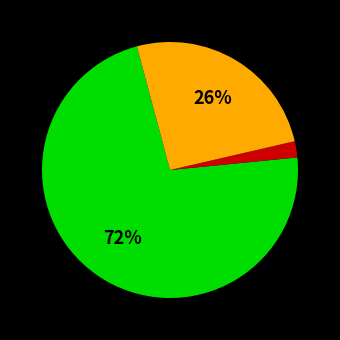

To the nearest percent, what is the average slice percentage?

33%